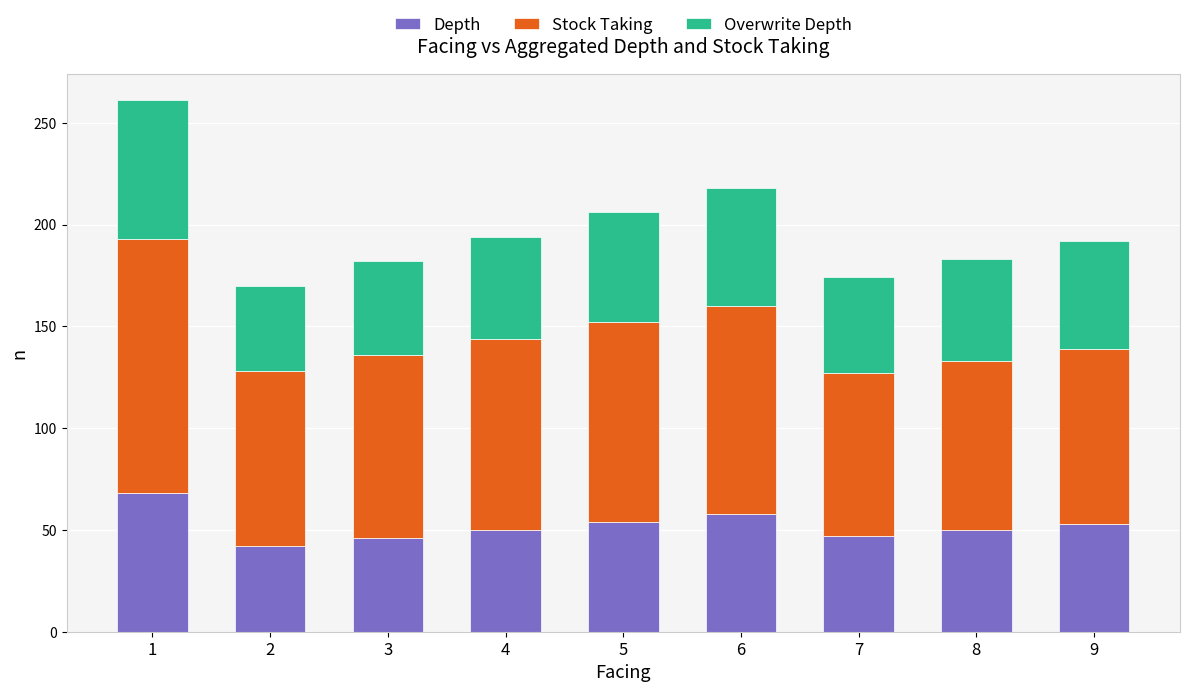

The Depth series shows 58 at 6. True or false?

True